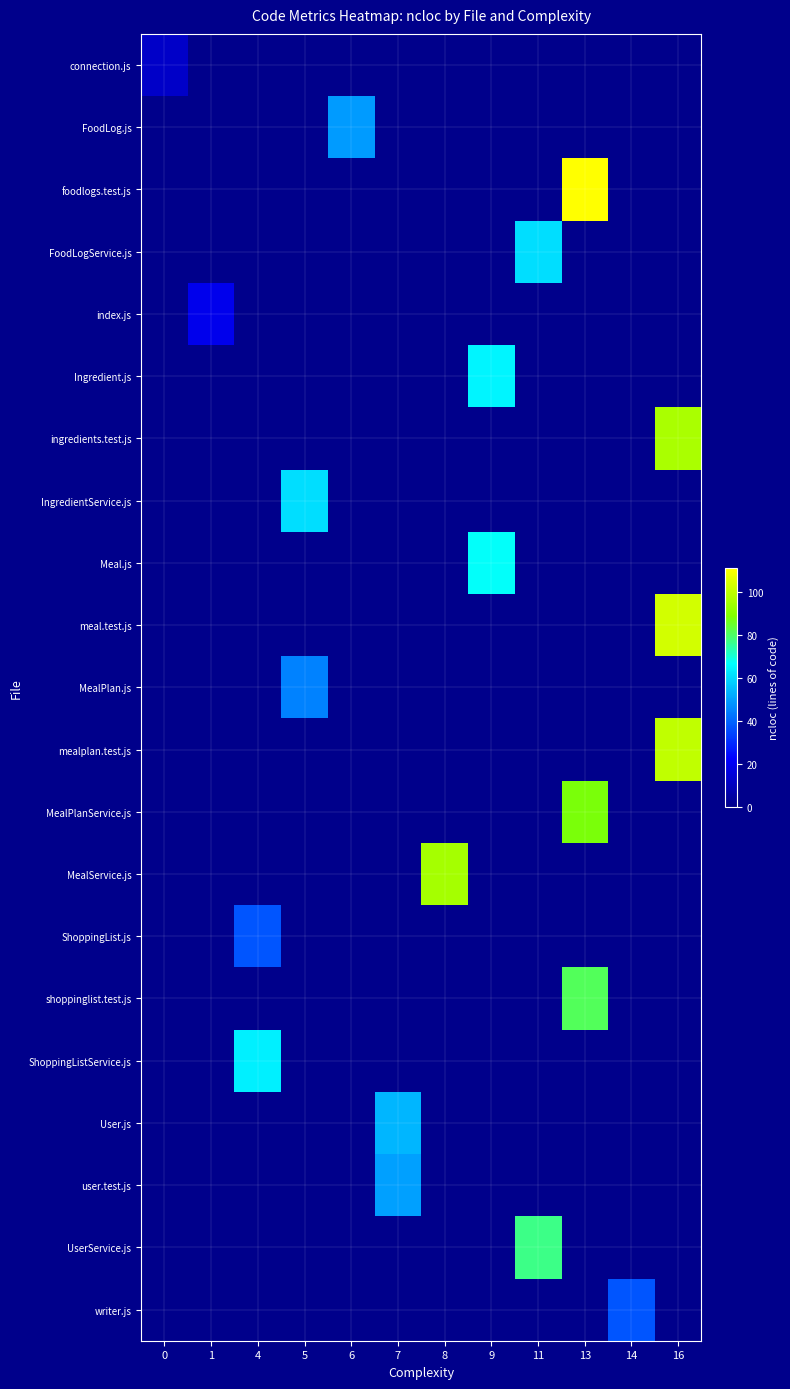

What is the total value across all series at 1?

19